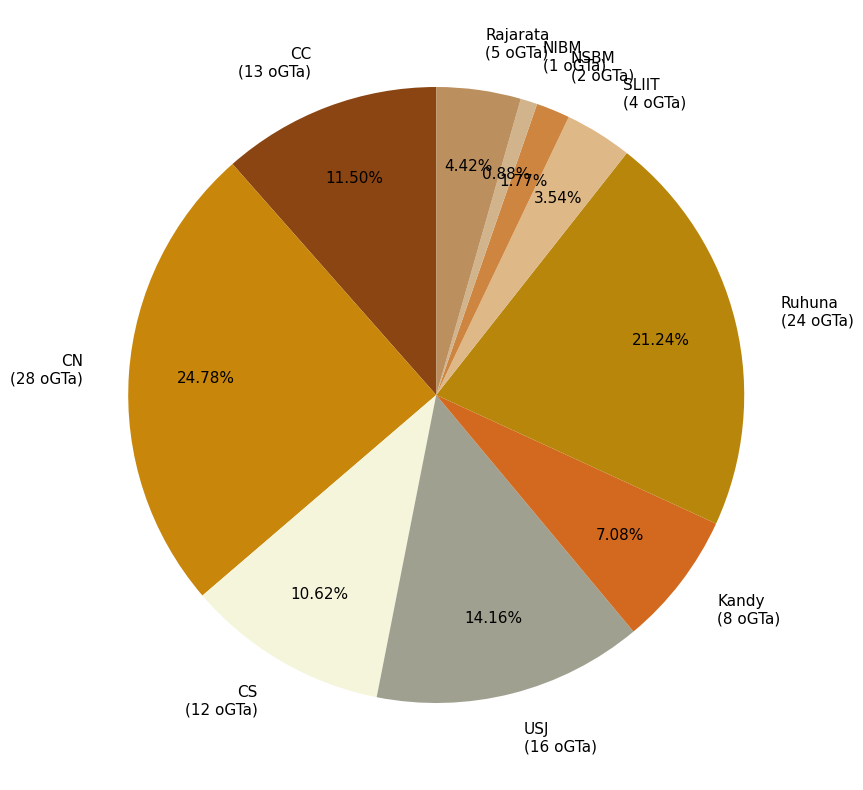

To the nearest percent, what is the difference between the largest and smallest slice percentages?

24%